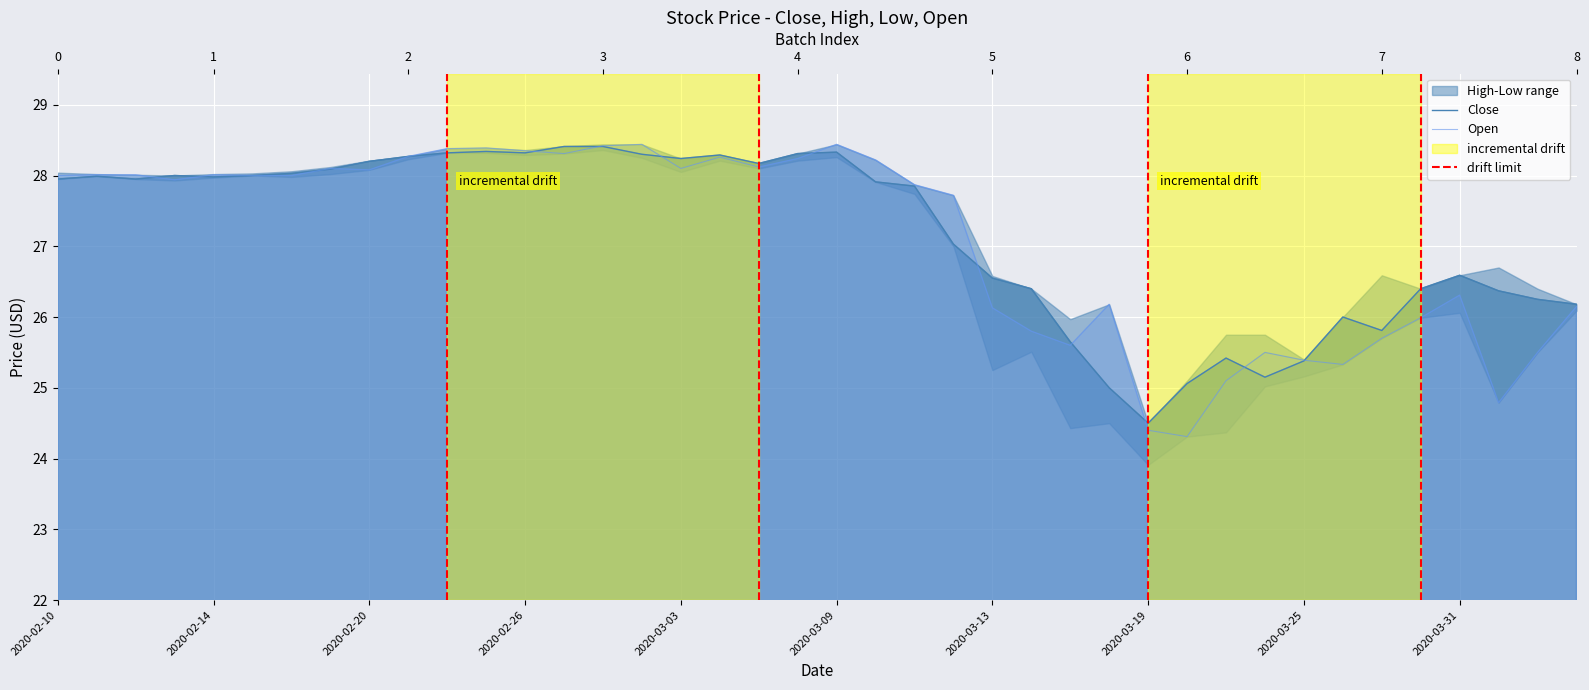

Which category has the highest value across all series?

2020-03-02